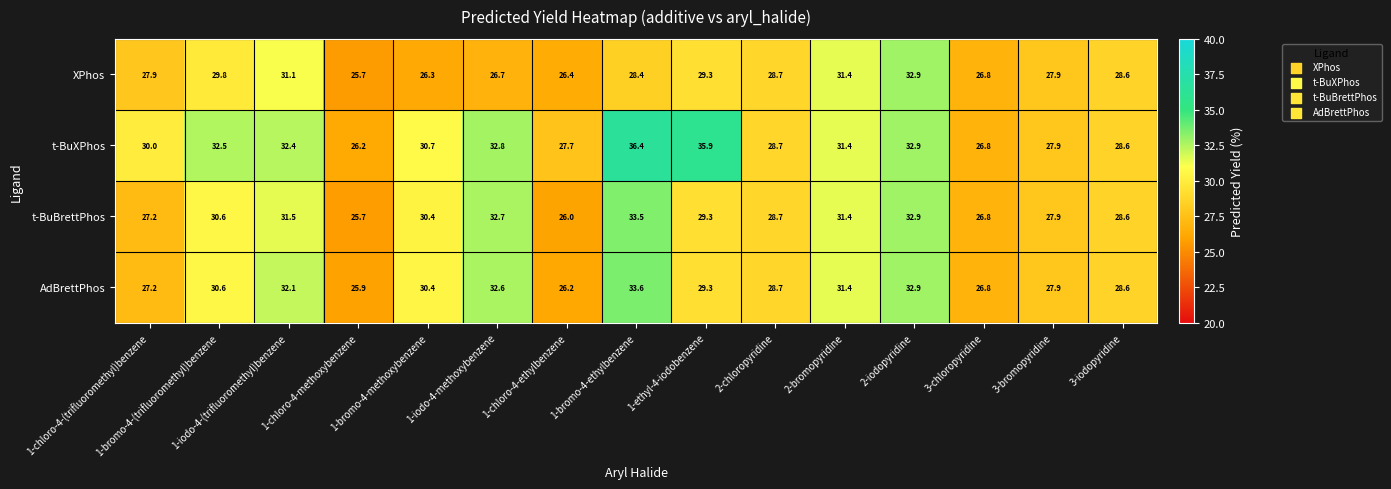

Count the number of data series in this chart.

4